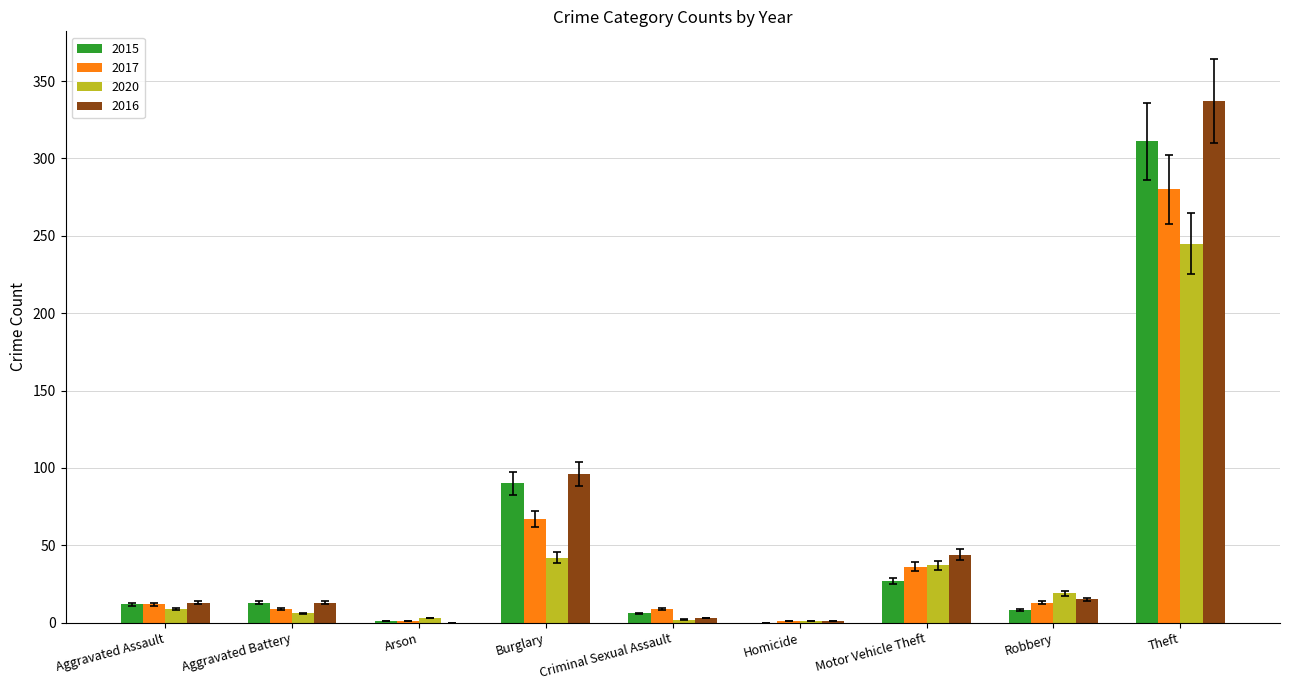

What is the sum of all 2016 values?

522